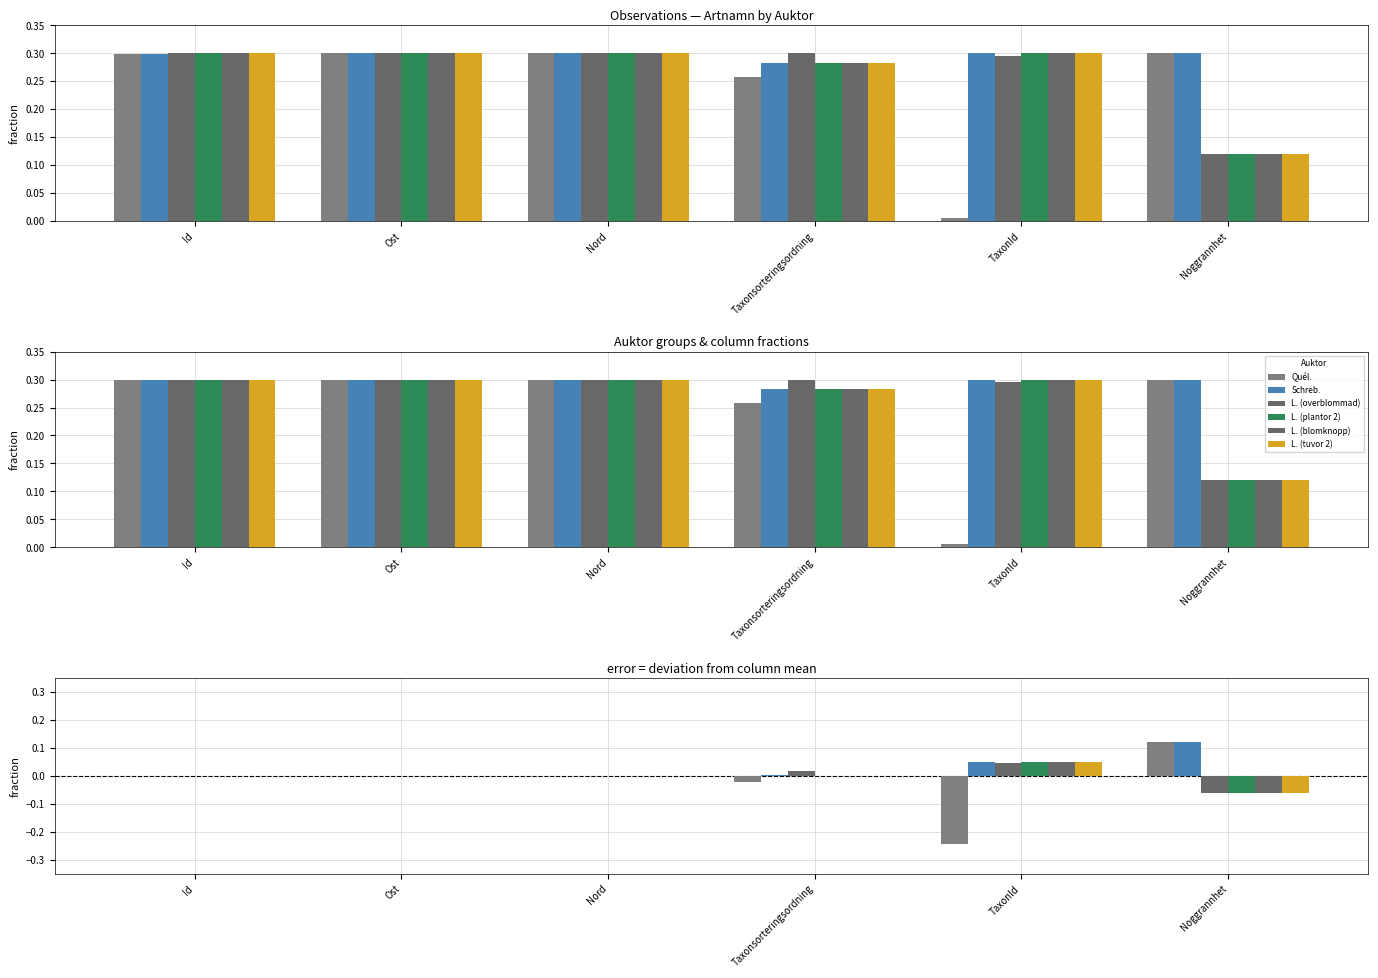

True or false: L. (plantor 2) has a value of -0.1 at Noggrannhet.

True